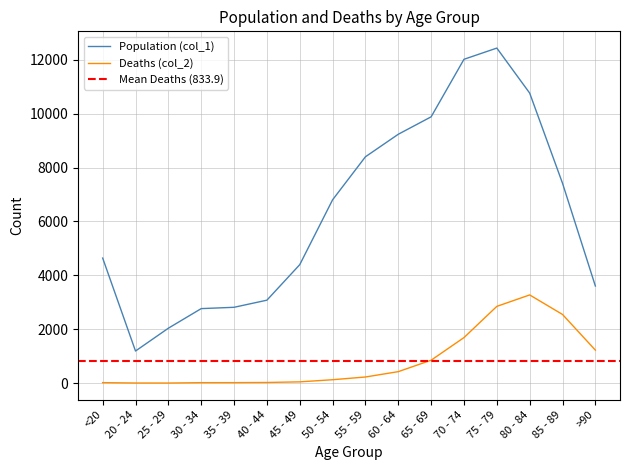

In Population (col_1), how many points are higher than both neighbors (excluding endpoints)?

1